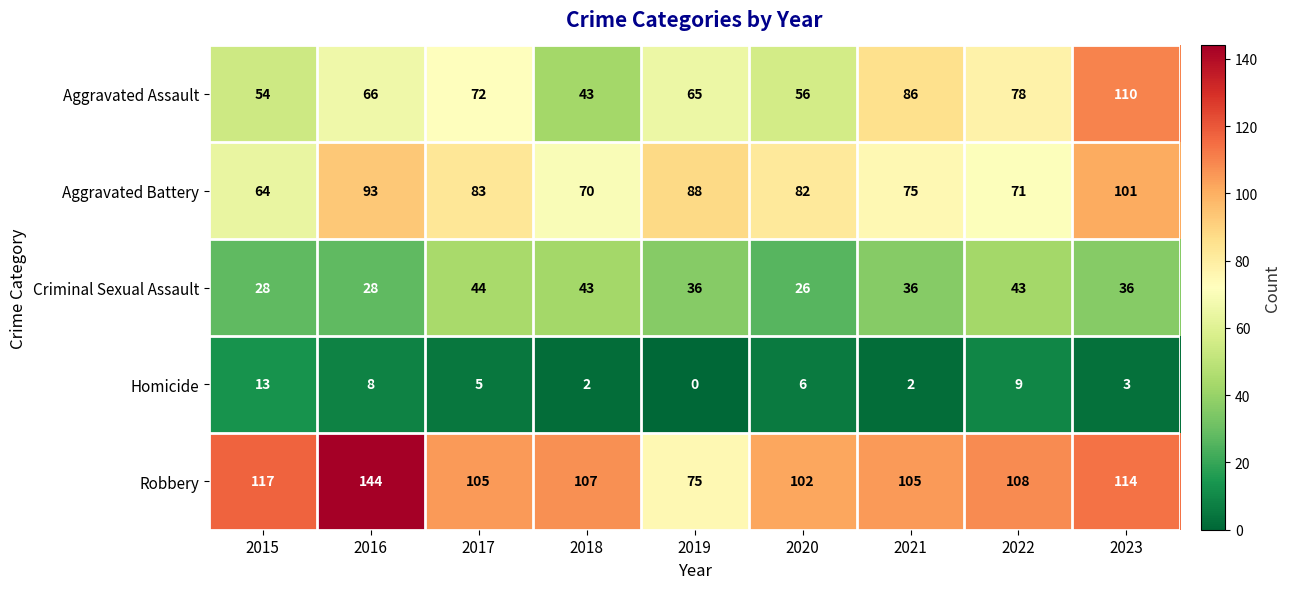

The value of Homicide at 2016 is 5. True or false?

False